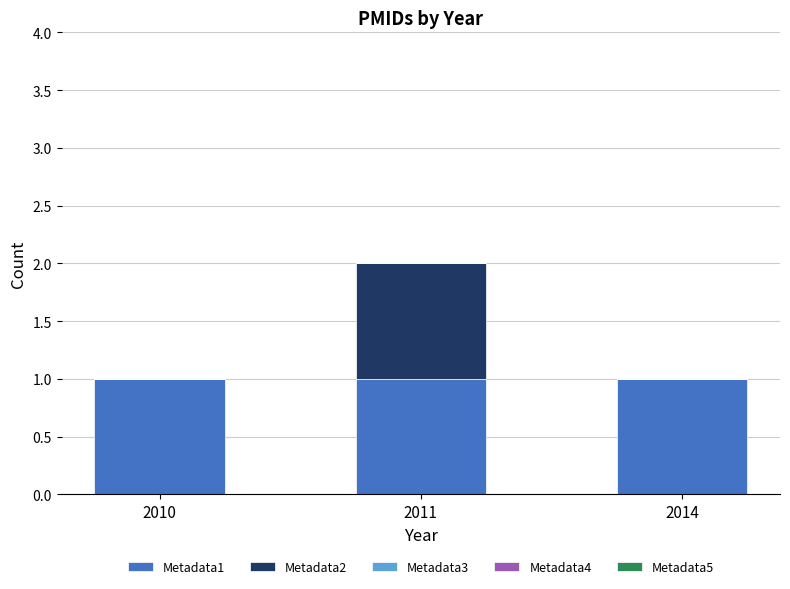

At which category is the sum across all series the highest?

2011